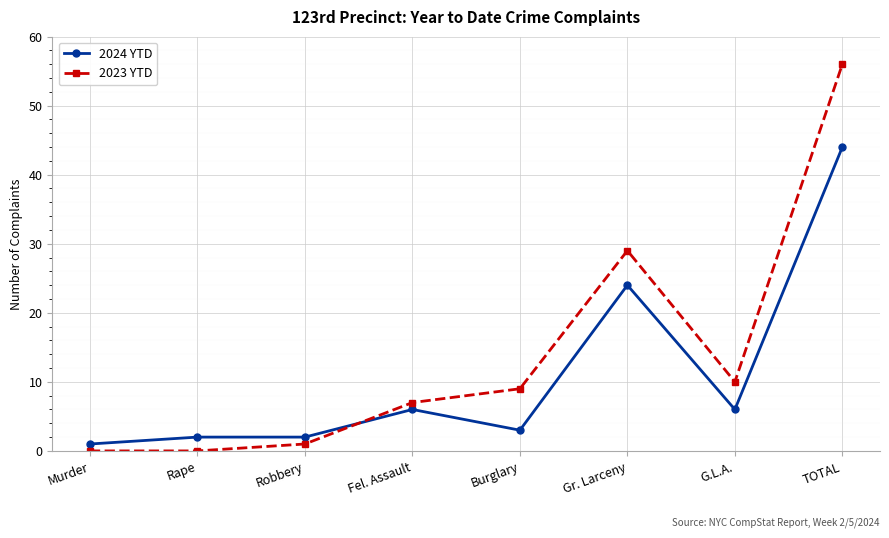

The 2024 YTD series shows 67 at TOTAL. True or false?

False